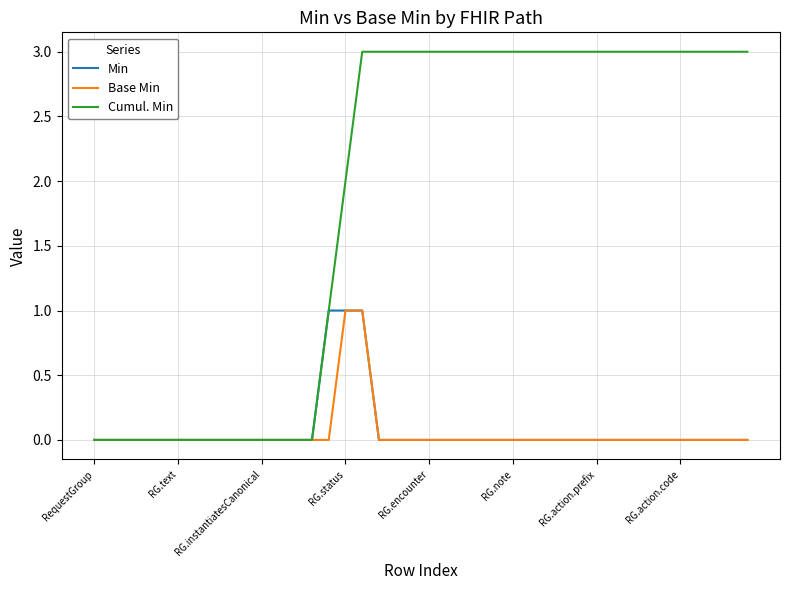

What is the difference between the second highest and minimum values in the Base Min series?

1